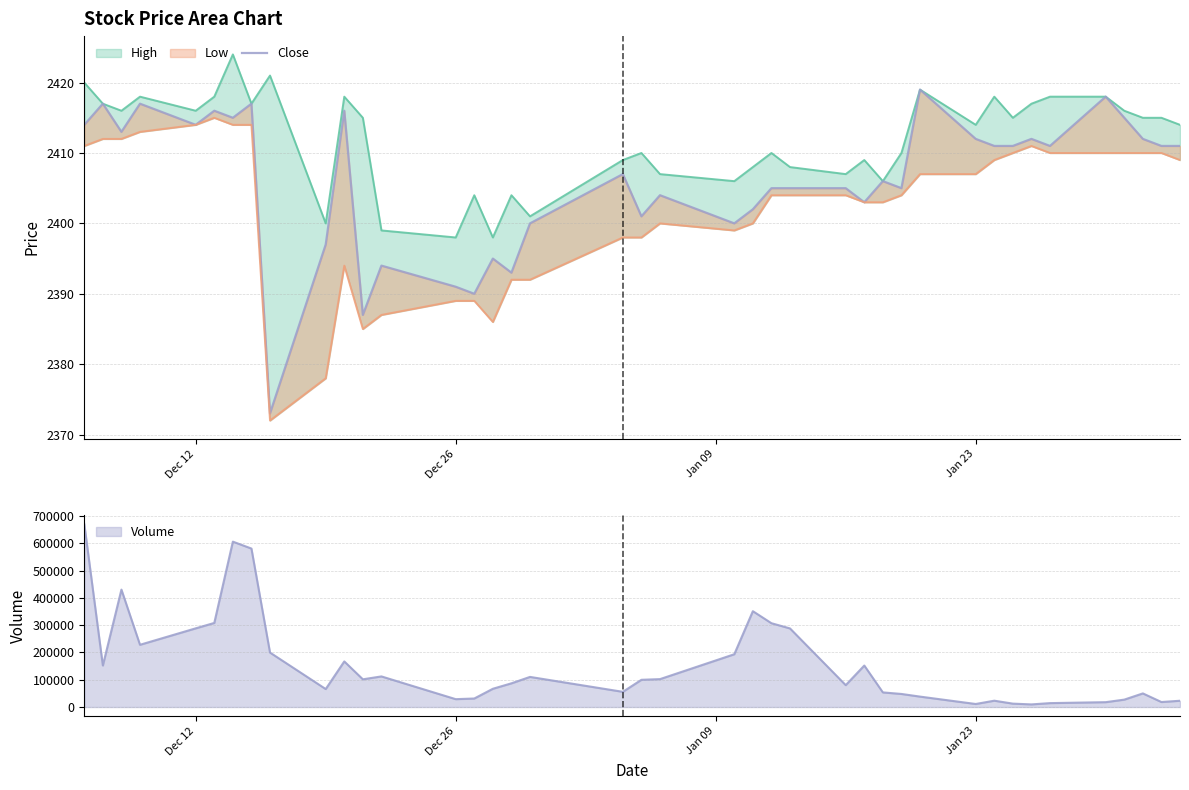

The value of Volume at Dec 26 is 28800. True or false?

True